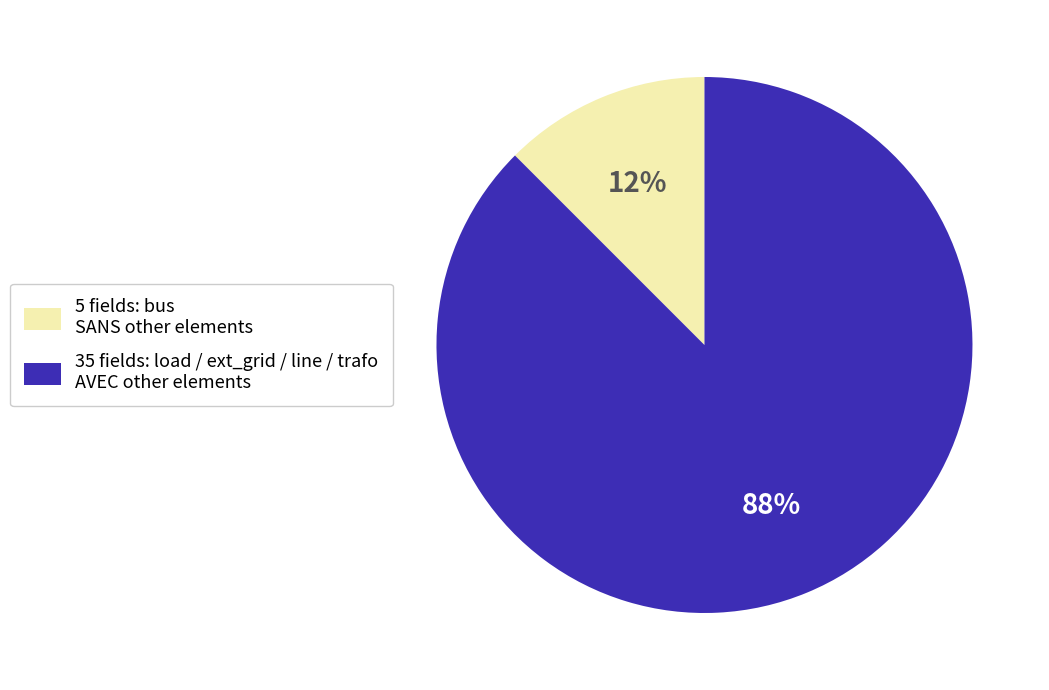

Is there a majority slice in this chart?

Yes